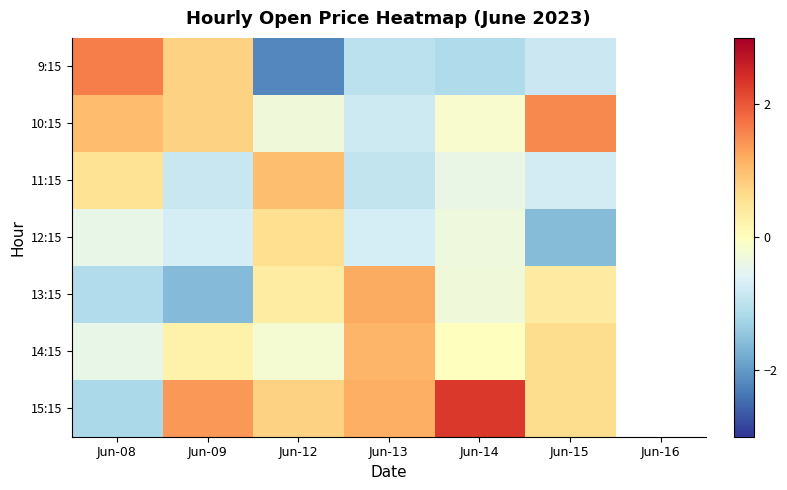

The 14:15 series shows 0.0 at Jun-14. True or false?

True